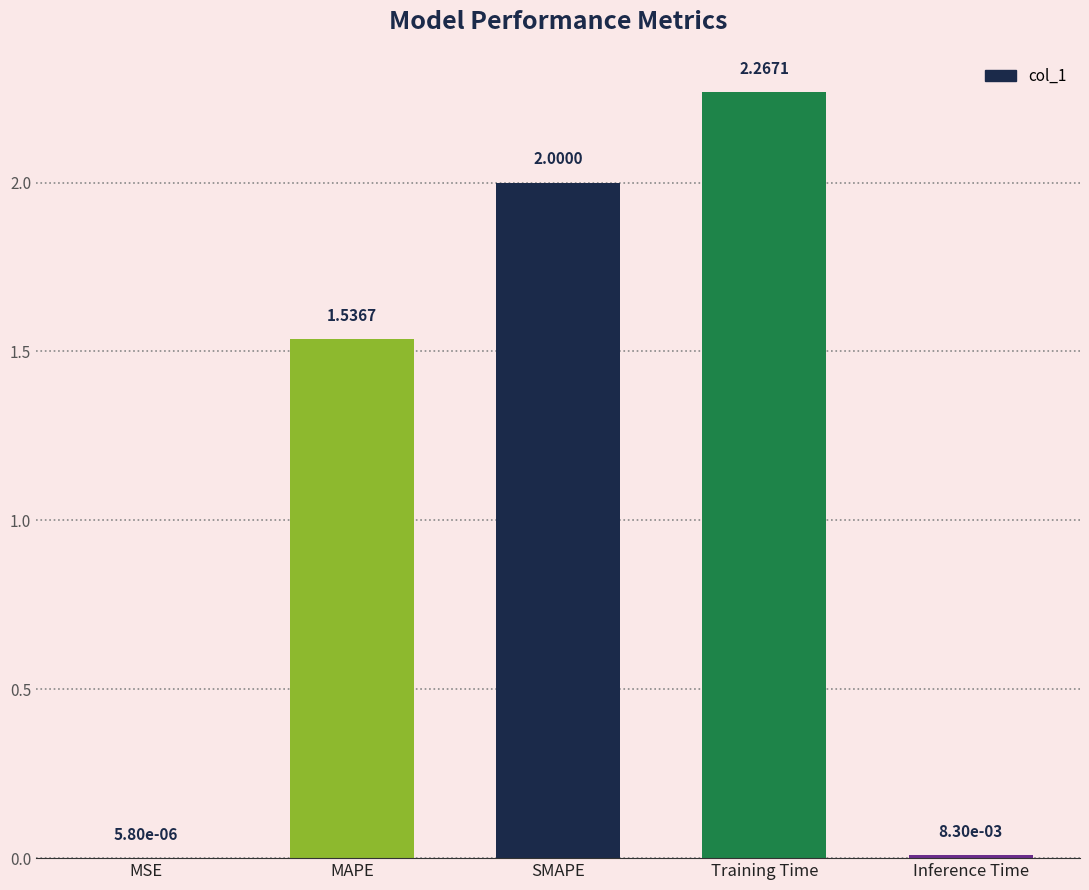

At which category does the chart reach its peak across all series?

Training Time